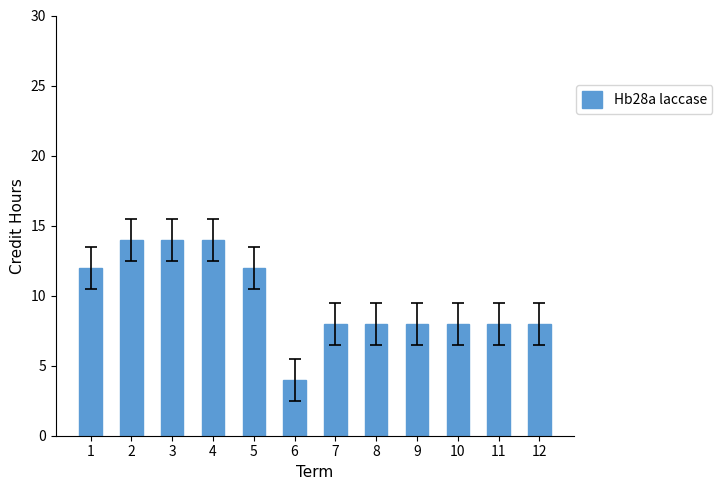

True or false: the data shows 14 at 4.

True